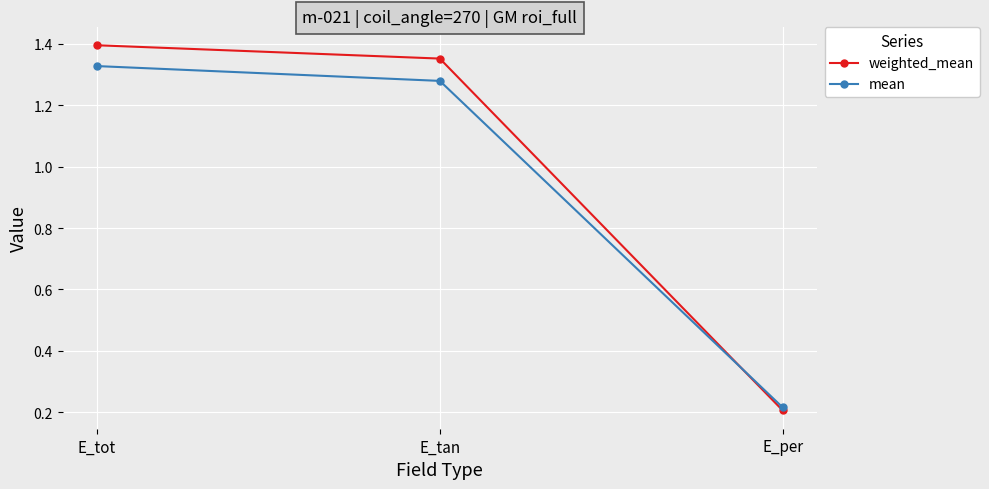

How many data points in weighted_mean are less than 1?

1